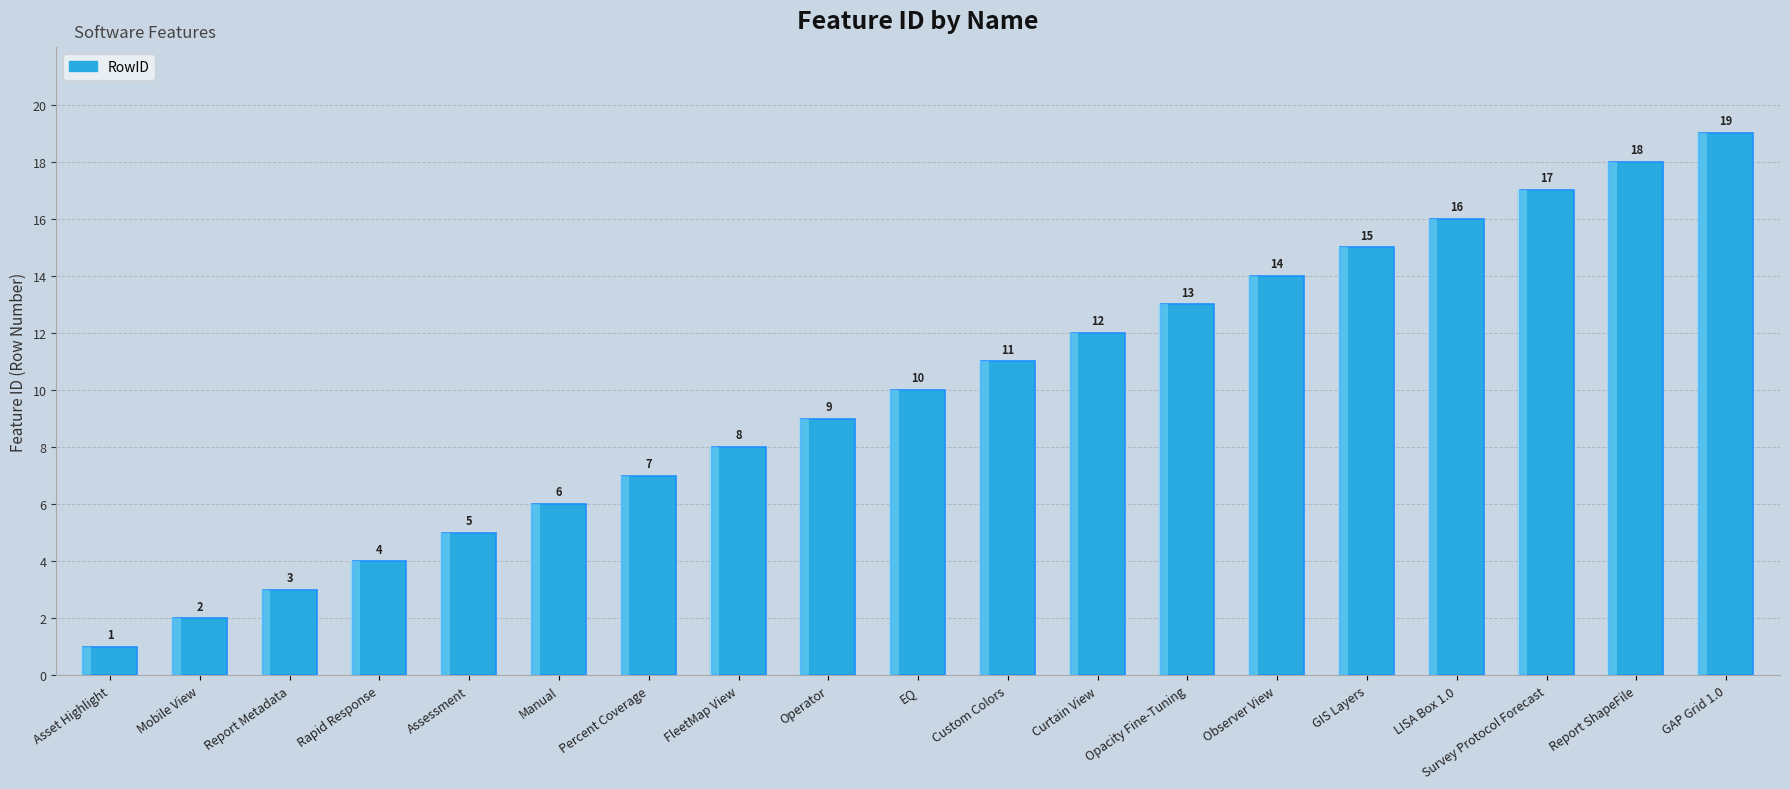

How many series are shown in this chart?

1